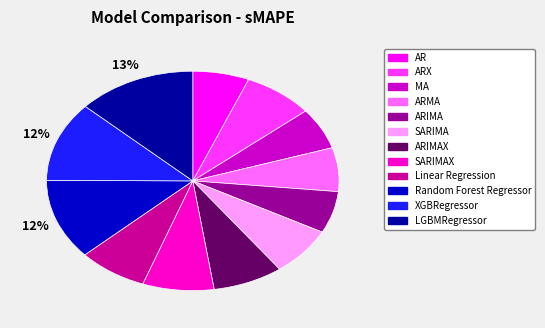

How many segments does this pie chart have?

12